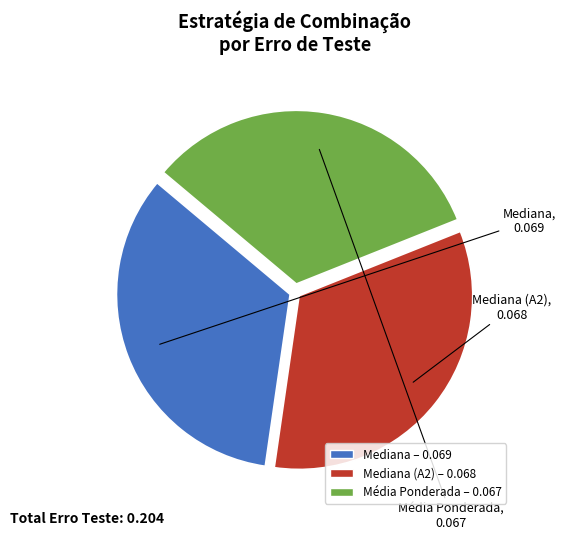

Is there a majority slice in this chart?

No